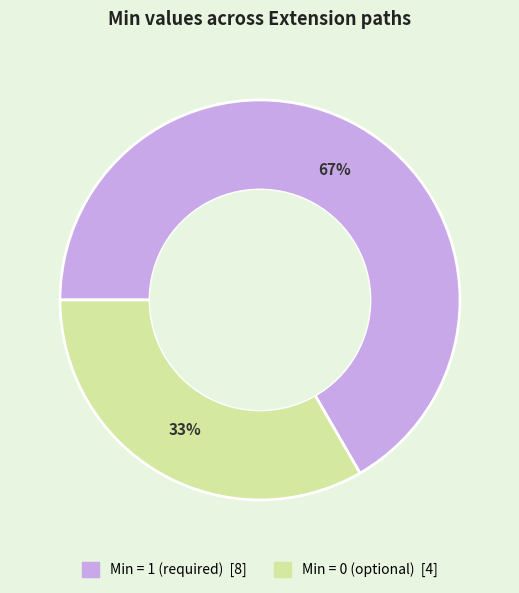

To the nearest percent, what is the average slice percentage?

50%